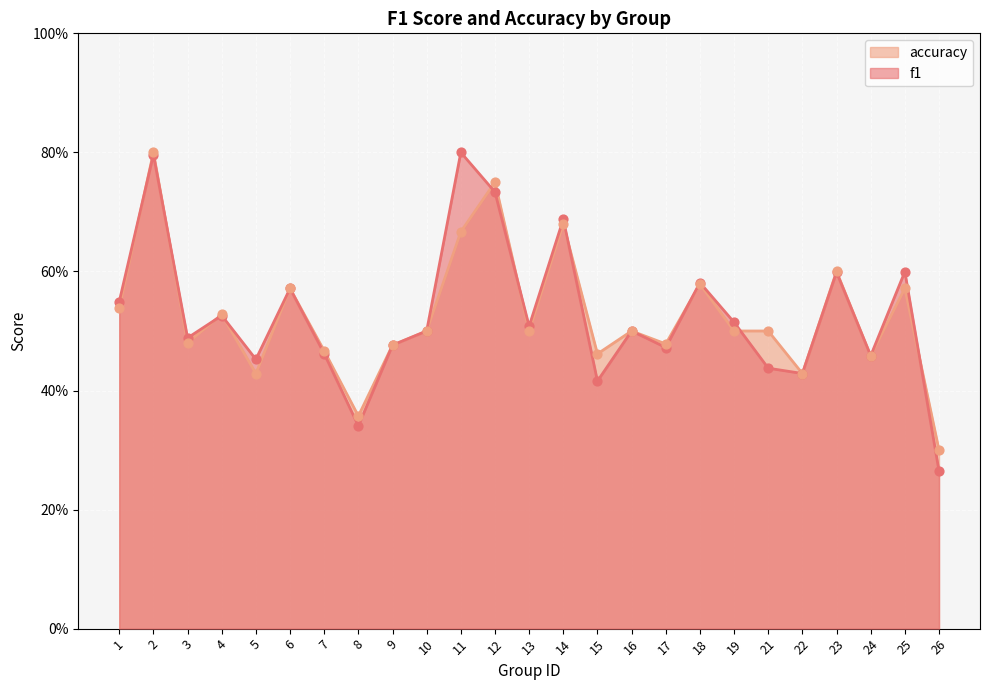

Which series contains the lowest Y value?

f1